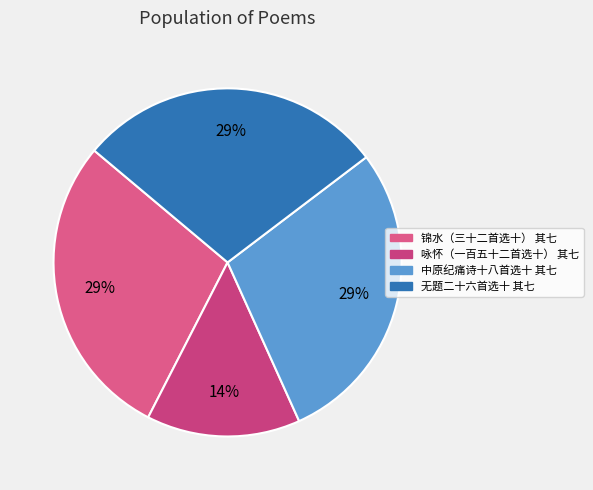

To the nearest percent, what is the combined percentage of 无题二十六首选十 其七 and 锦水（三十二首选十） 其七?

57%